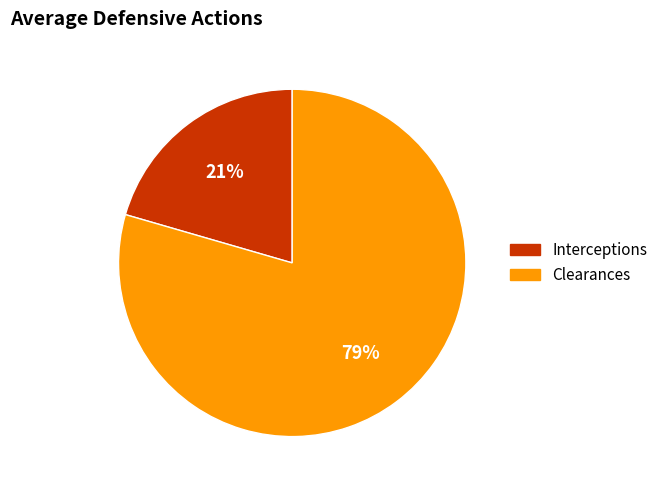

To the nearest percent, what is the average slice percentage?

50%